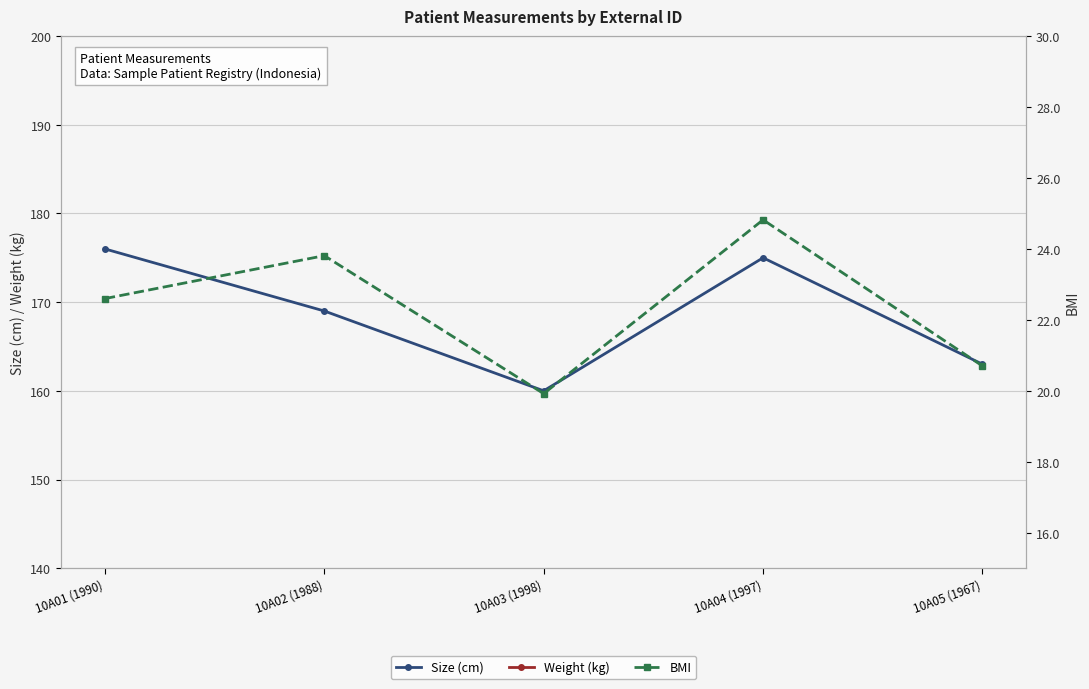

What is the lowest value of the BMI series?

19.9